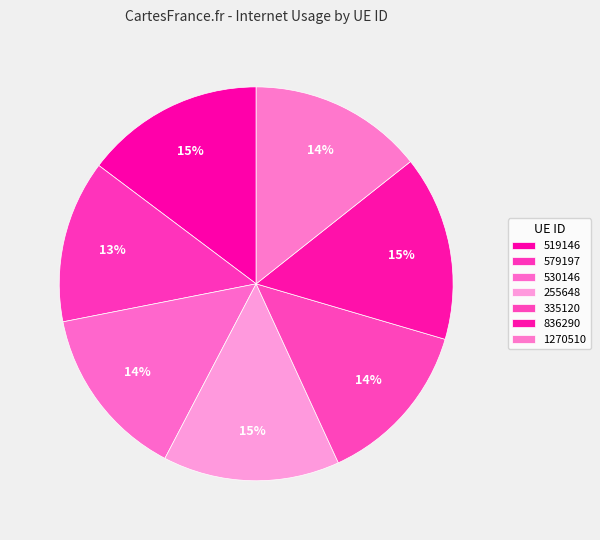

Is there any slice that represents more than half of the pie?

No